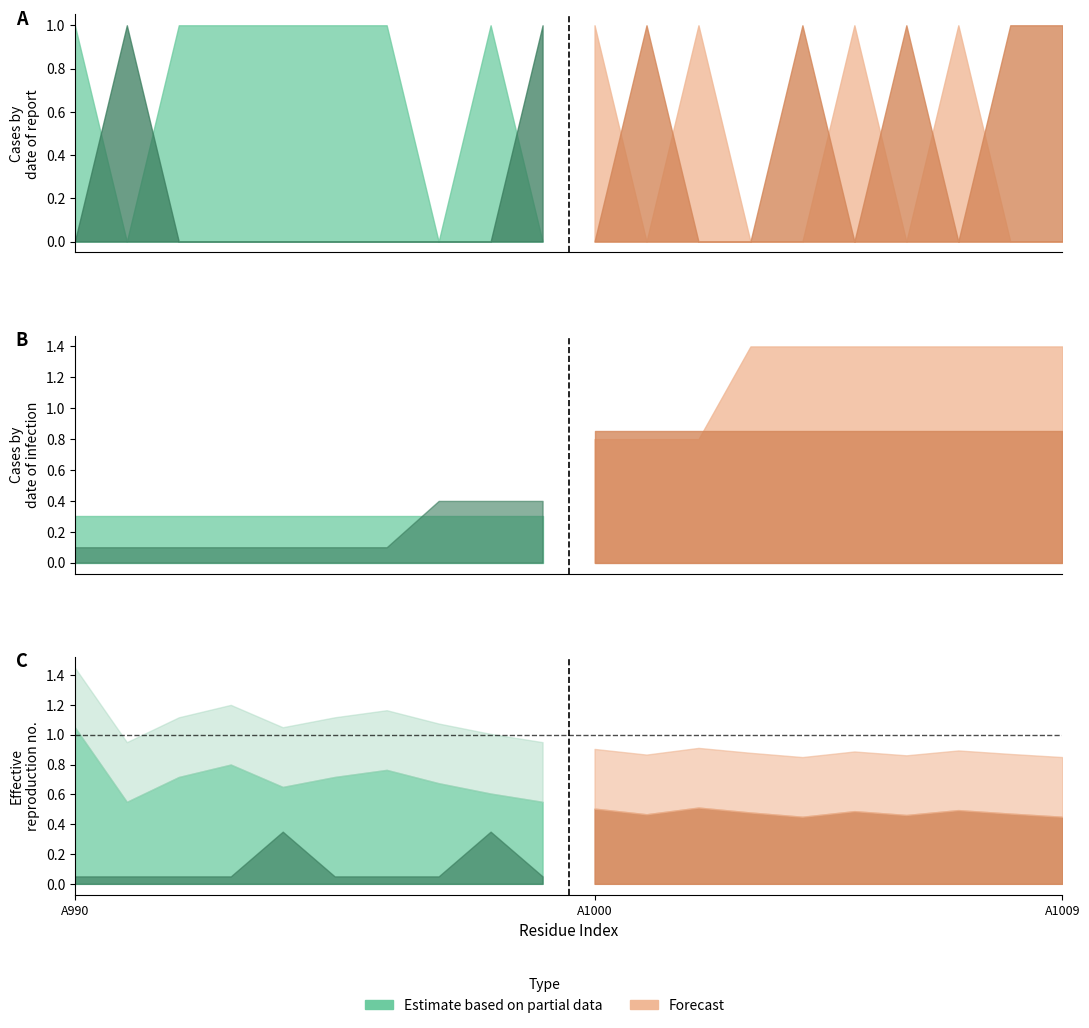

In basic, how many points are higher than both neighbors (excluding endpoints)?

1